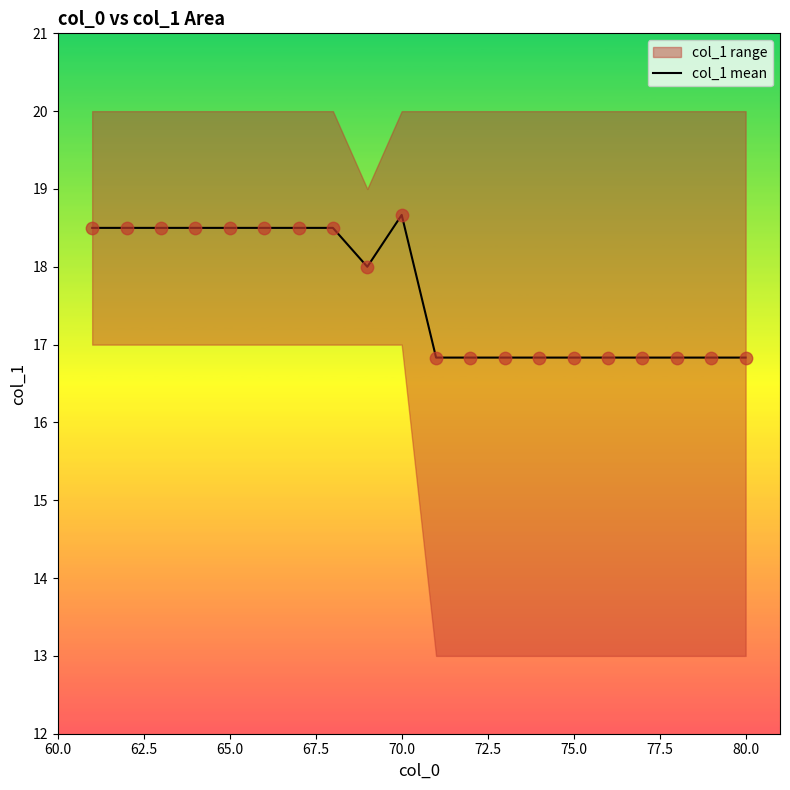

What is the highest value of the col_1 mean series?

18.7